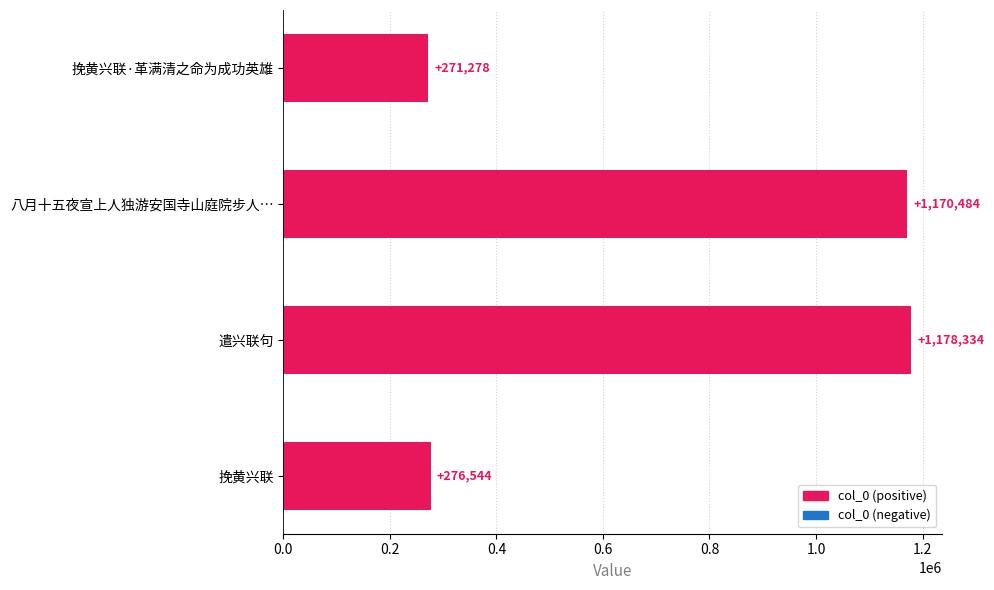

Is it true that the value at 挽黄兴联·革满清之命为成功英雄 is 432273?

False